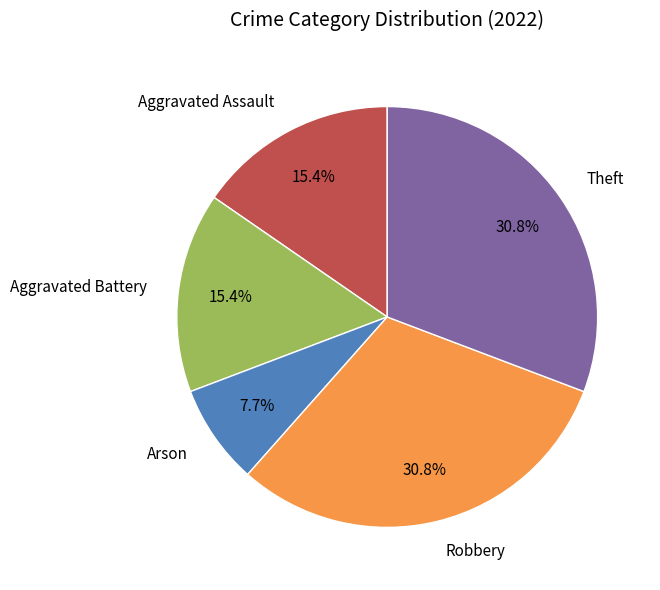

What is the ratio of the value at Robbery to the value at Arson?

4.0